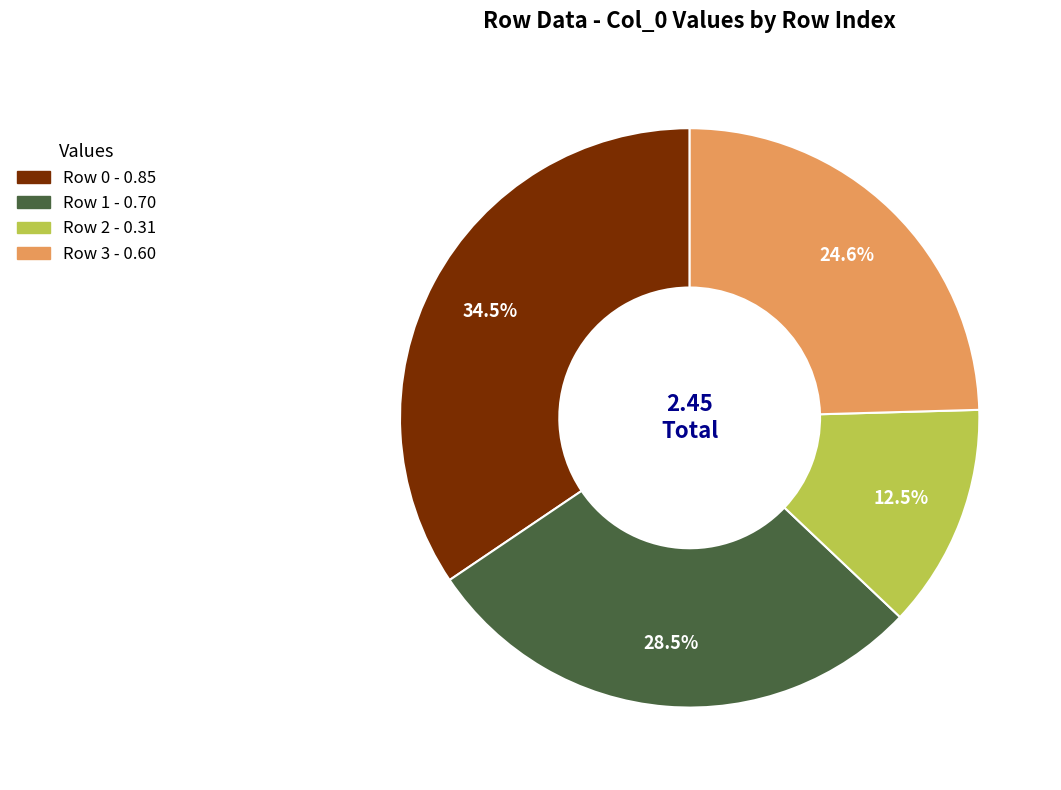

Between Row 2 and Row 0, which is larger?

Row 0